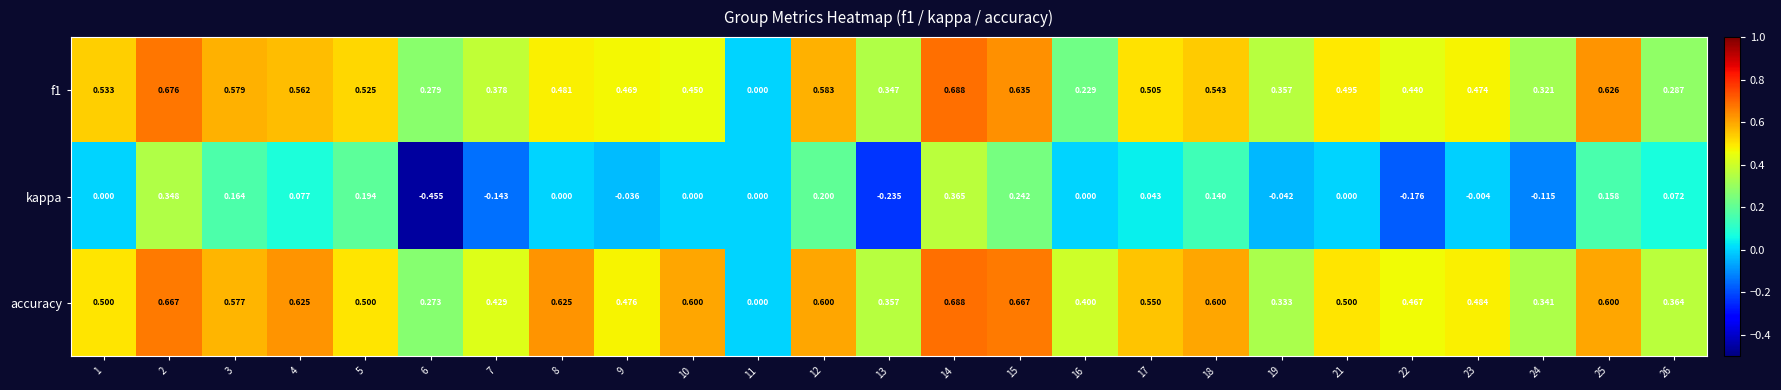

Which series has the widest spread of values?

kappa